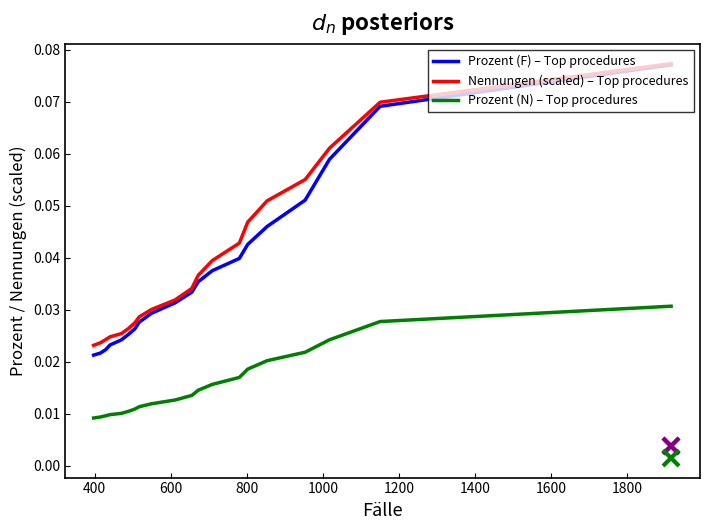

True or false: Nennungen (scaled) – Top procedures and Prozent (N) – Top procedures intersect in this chart.

False